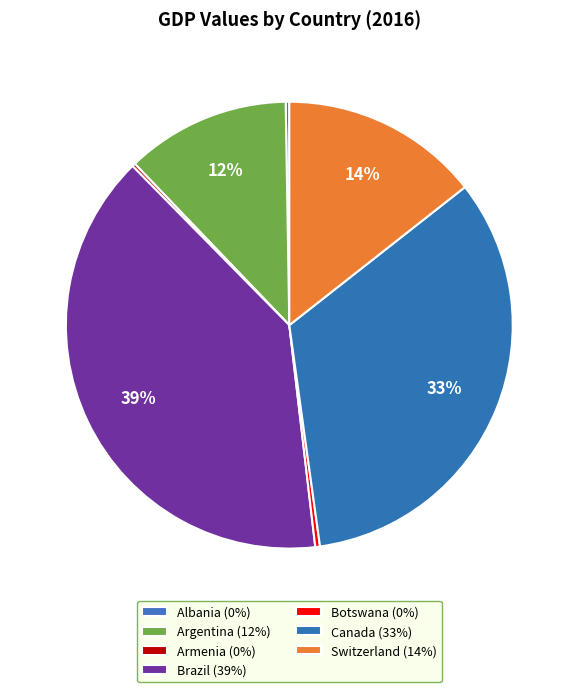

True or false: Armenia accounts for 0% of the total.

True